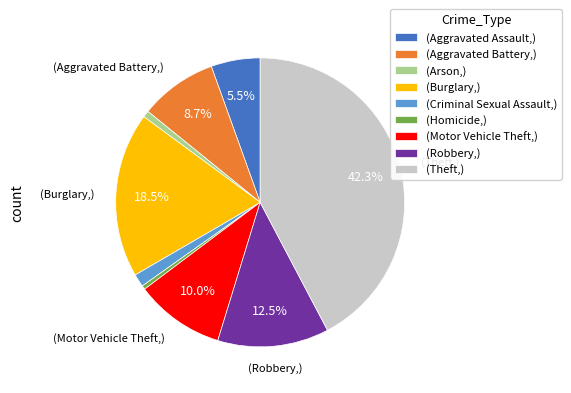

Count the number of slices in the pie.

9